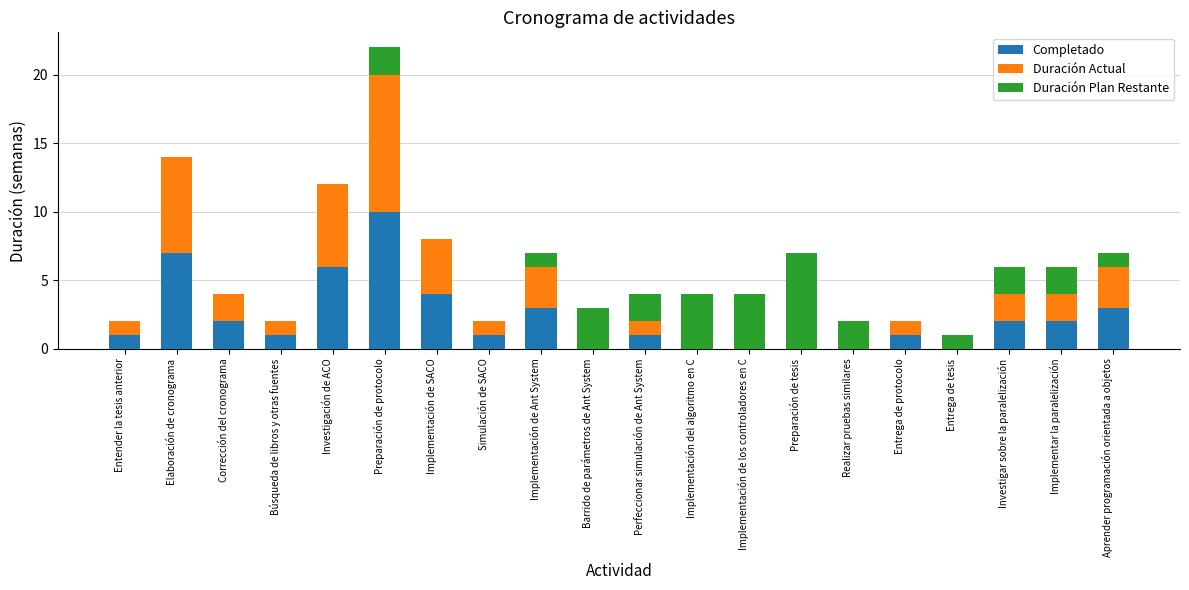

Are the bars horizontal?

No